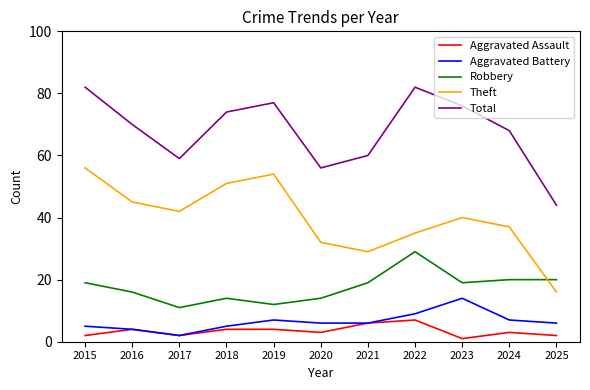

Where is the first local minimum for Aggravated Battery?

2017